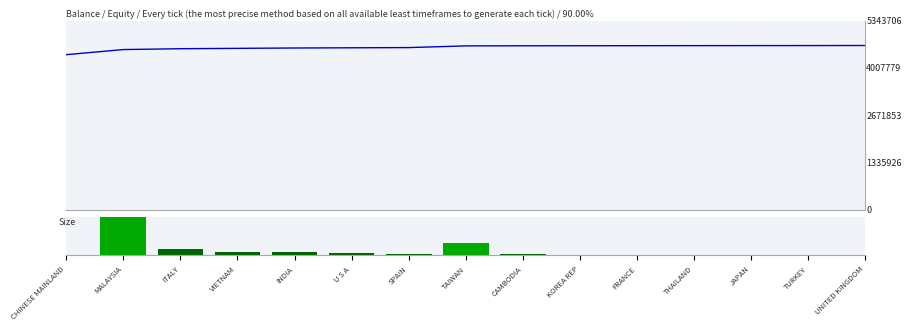

Are the bars horizontal?

No